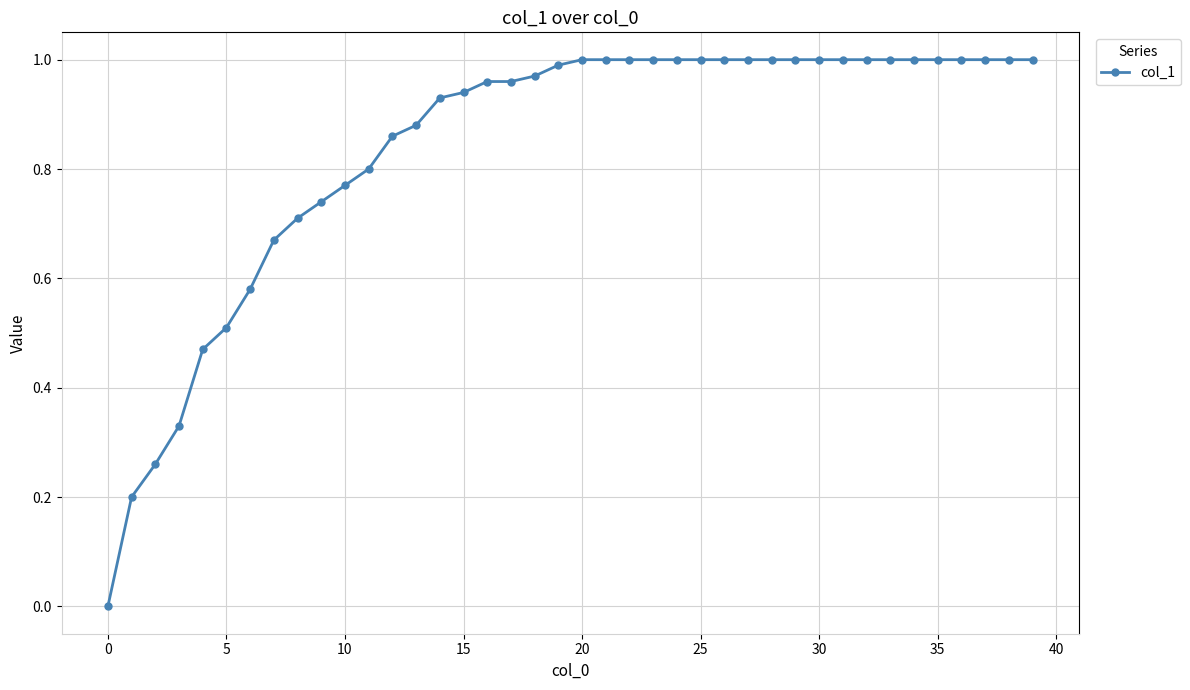

What is the sum of all values?

33.5